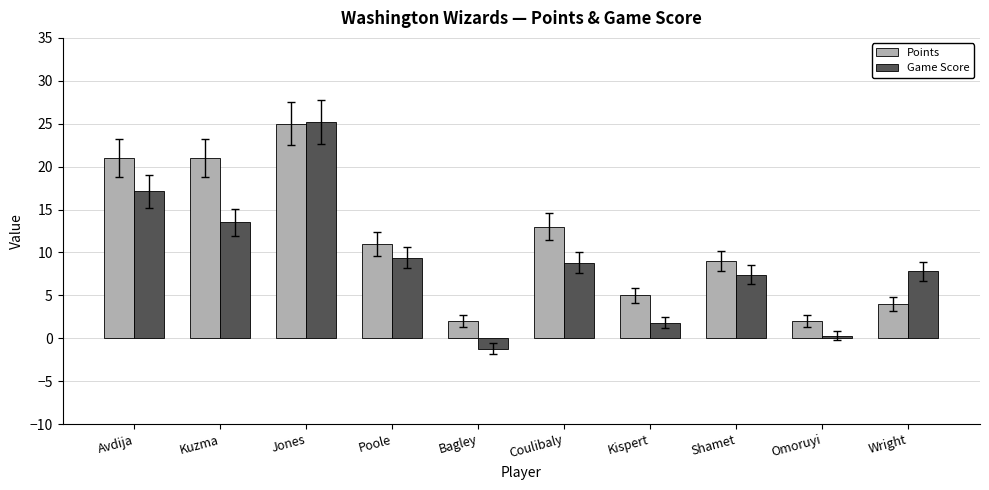

What are all the series names shown in the legend?

Points, Game Score